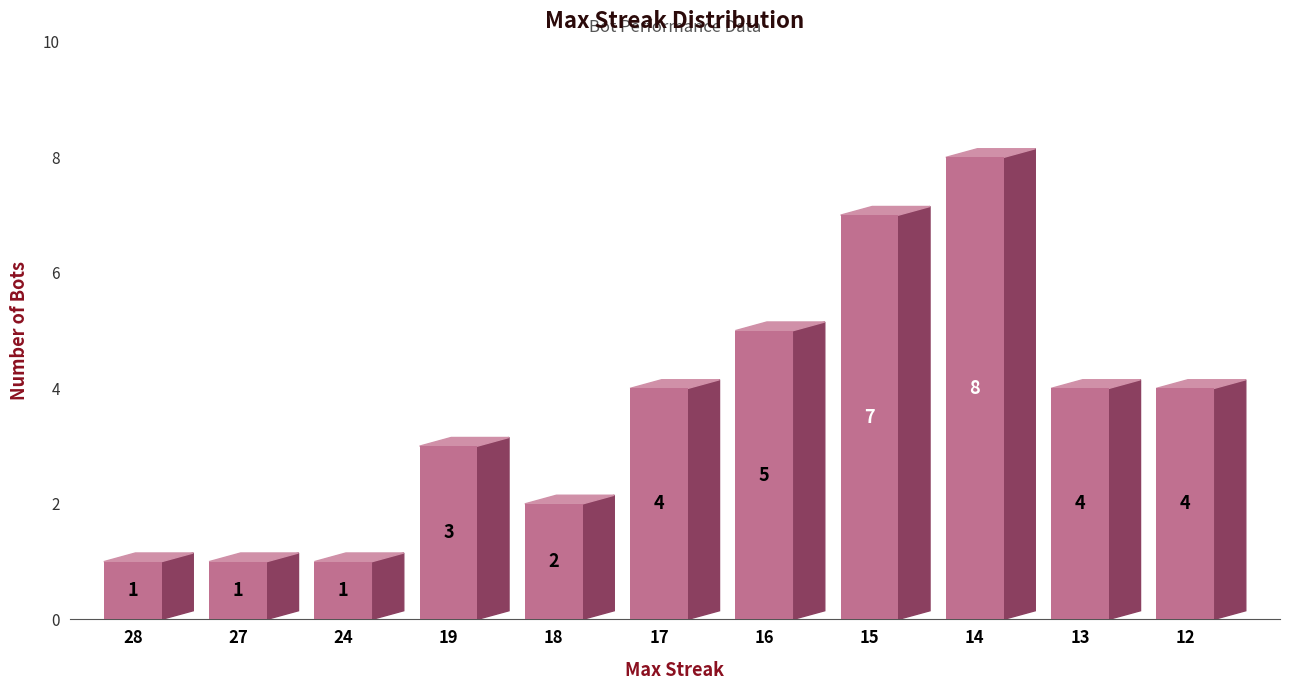

How many values are between 1 and 5?

9